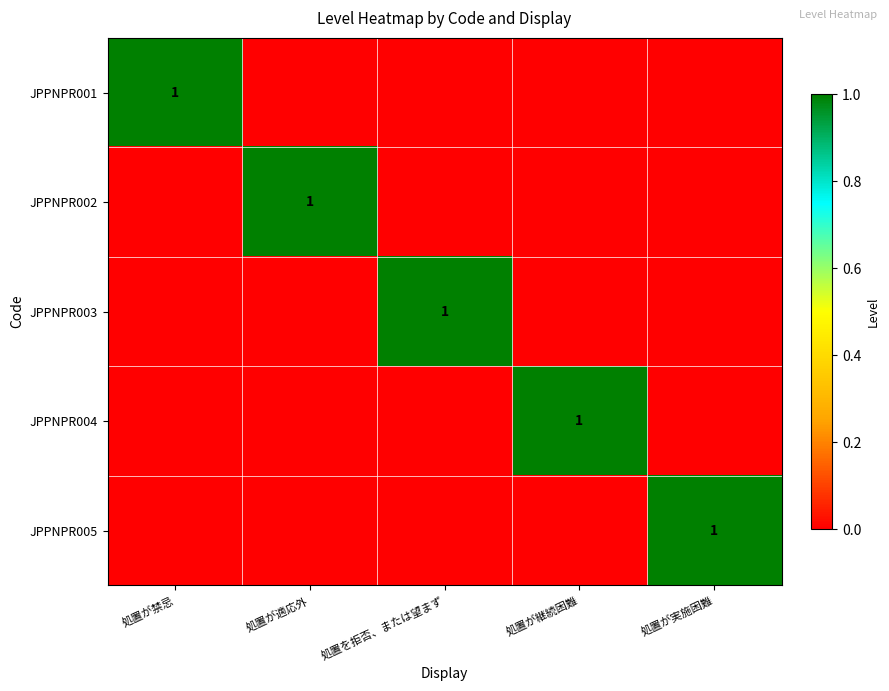

The JPPNPR005 series shows 0 at 処置が実施困難. True or false?

False